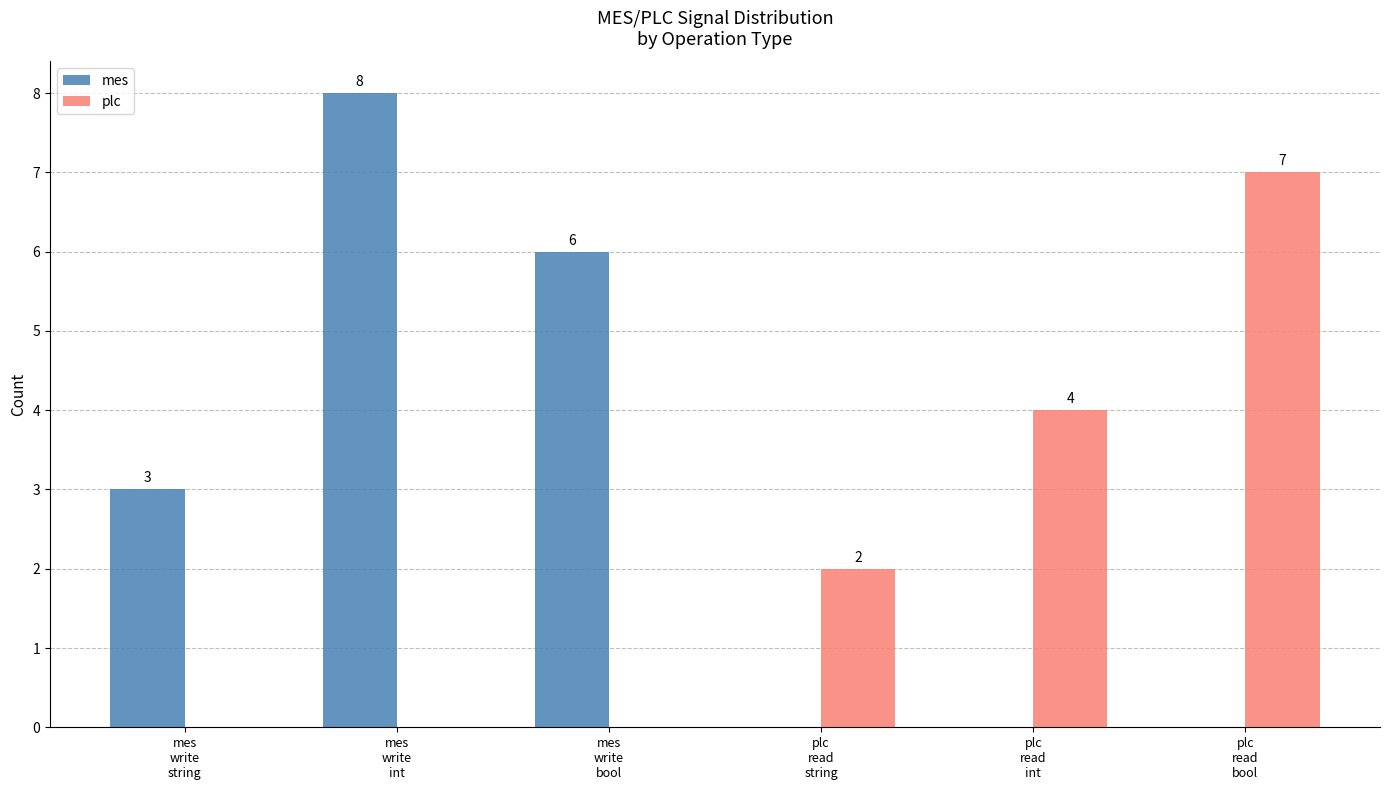

The value of plc at mes
write
bool is 0. True or false?

True